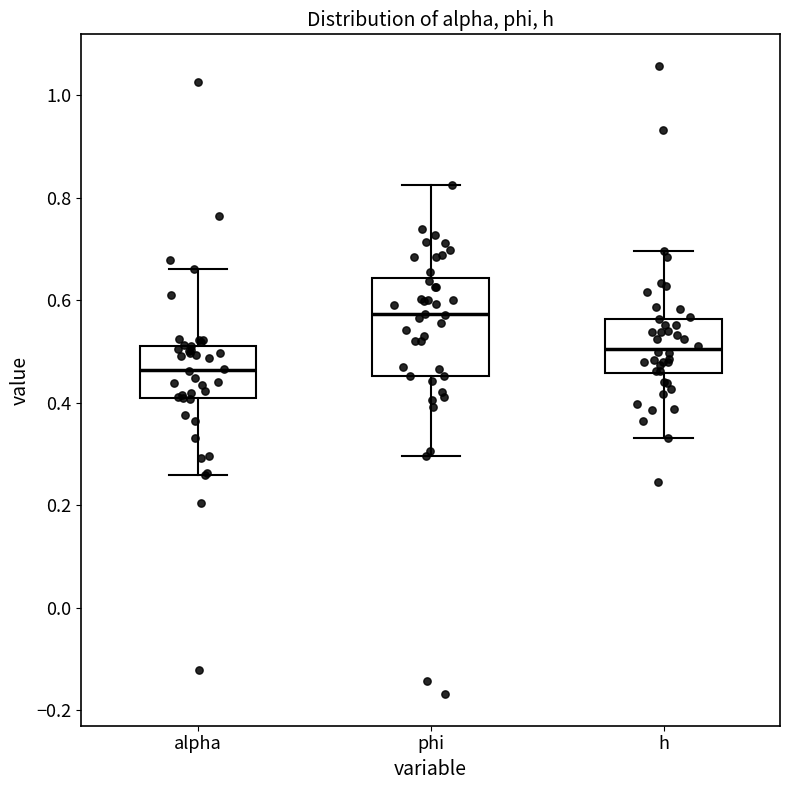

Where does the upper whisker of the box for phi end on the y-axis? The values are not printed on the chart, so give them approximately, as read against the axis.

0.82